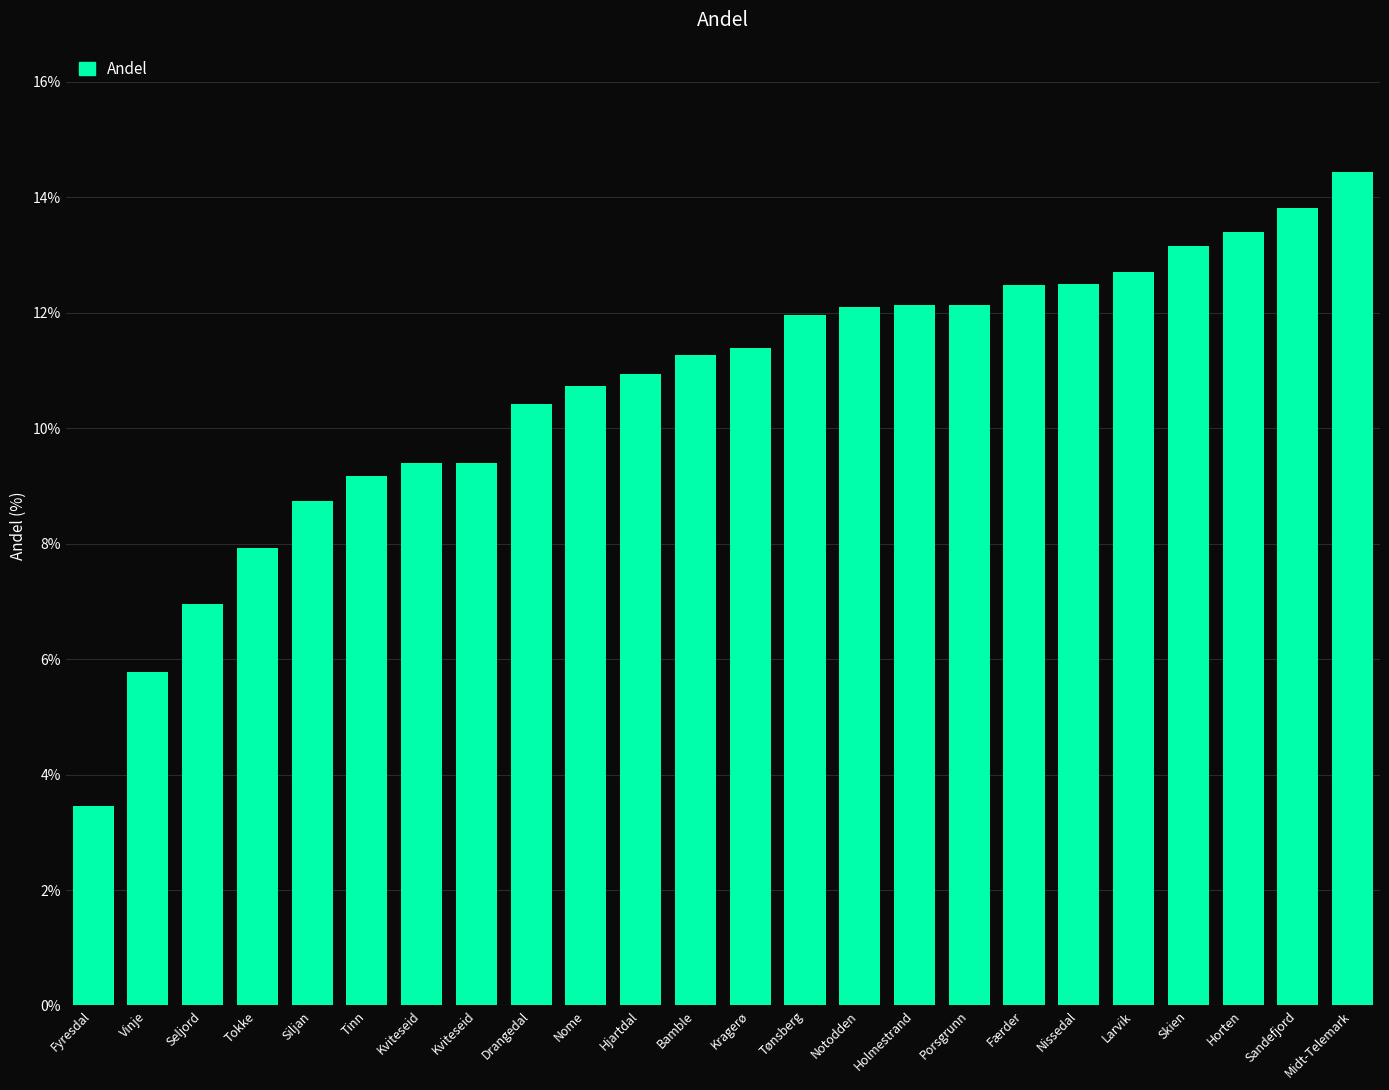

What is the change in value from Kragerø to Færder?

+1.1